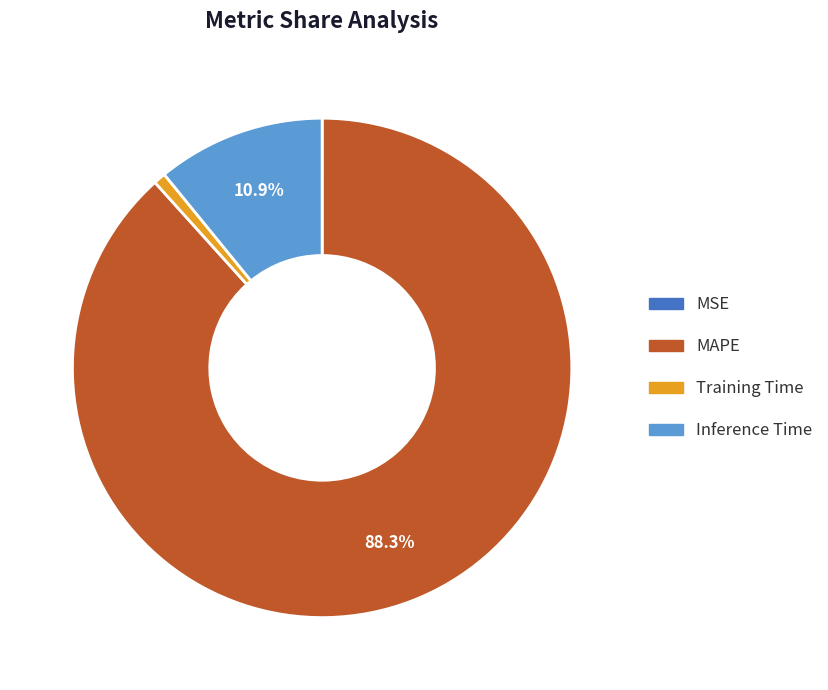

How much of the chart is everything except Inference Time?

89.1%